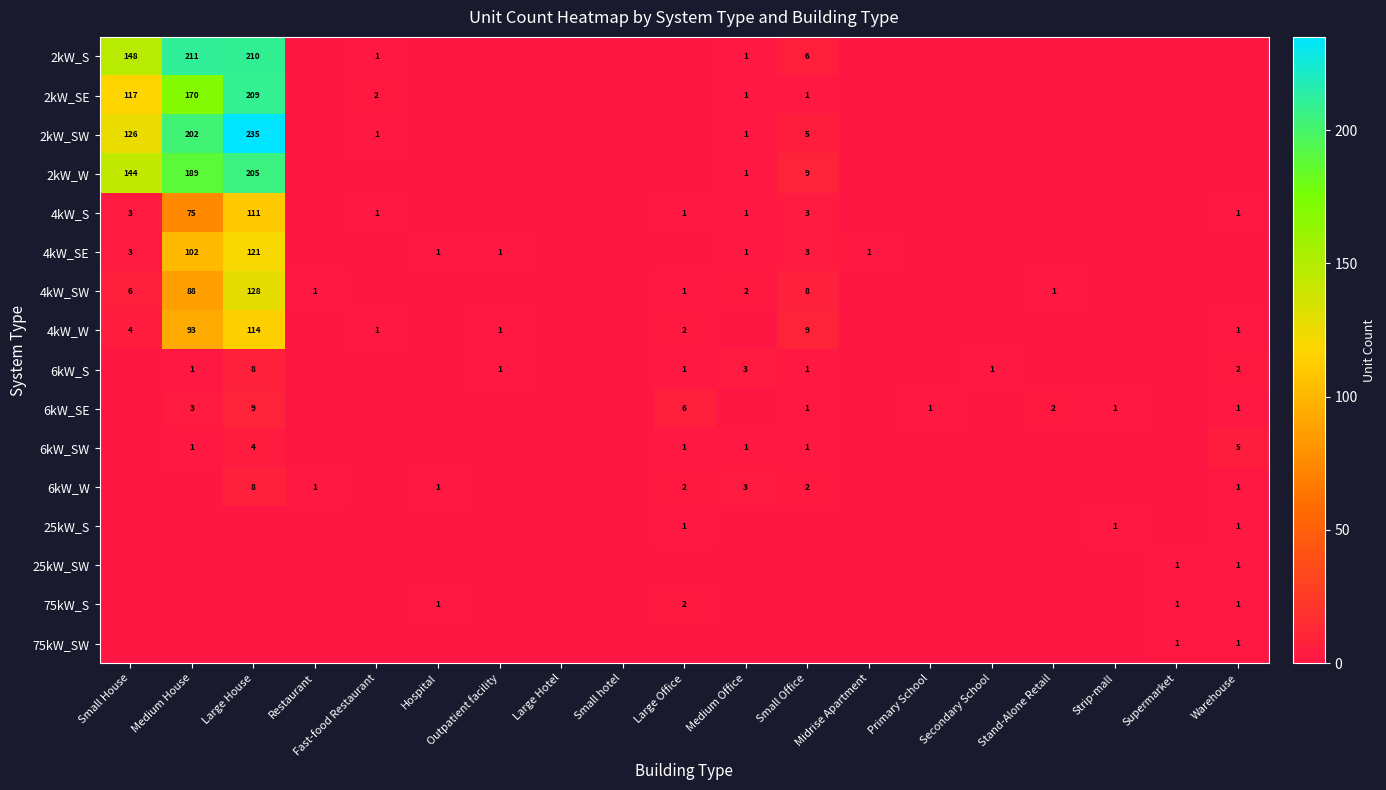

Between Large House and Midrise Apartment, which series saw the biggest shift?

2kW_SW